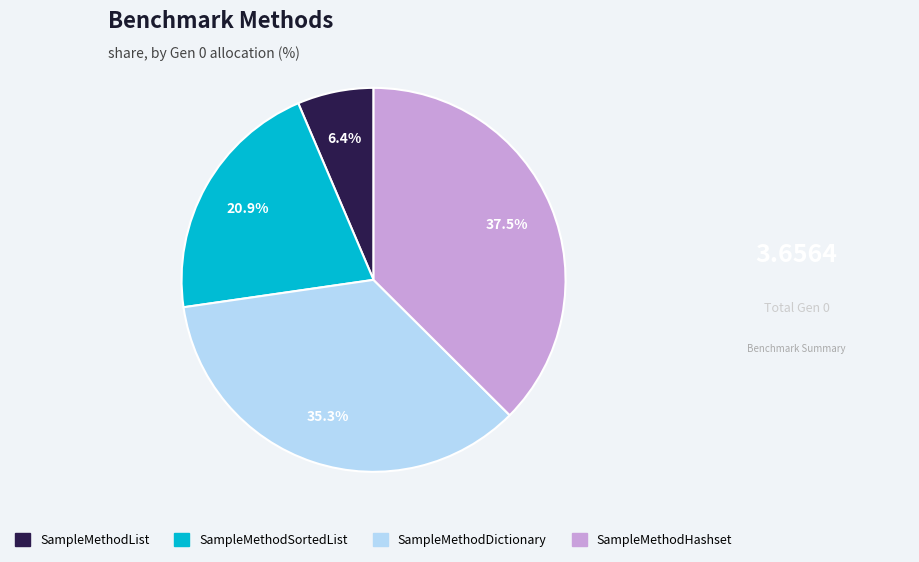

What percentage do SampleMethodList and SampleMethodHashset together represent?

43.9%